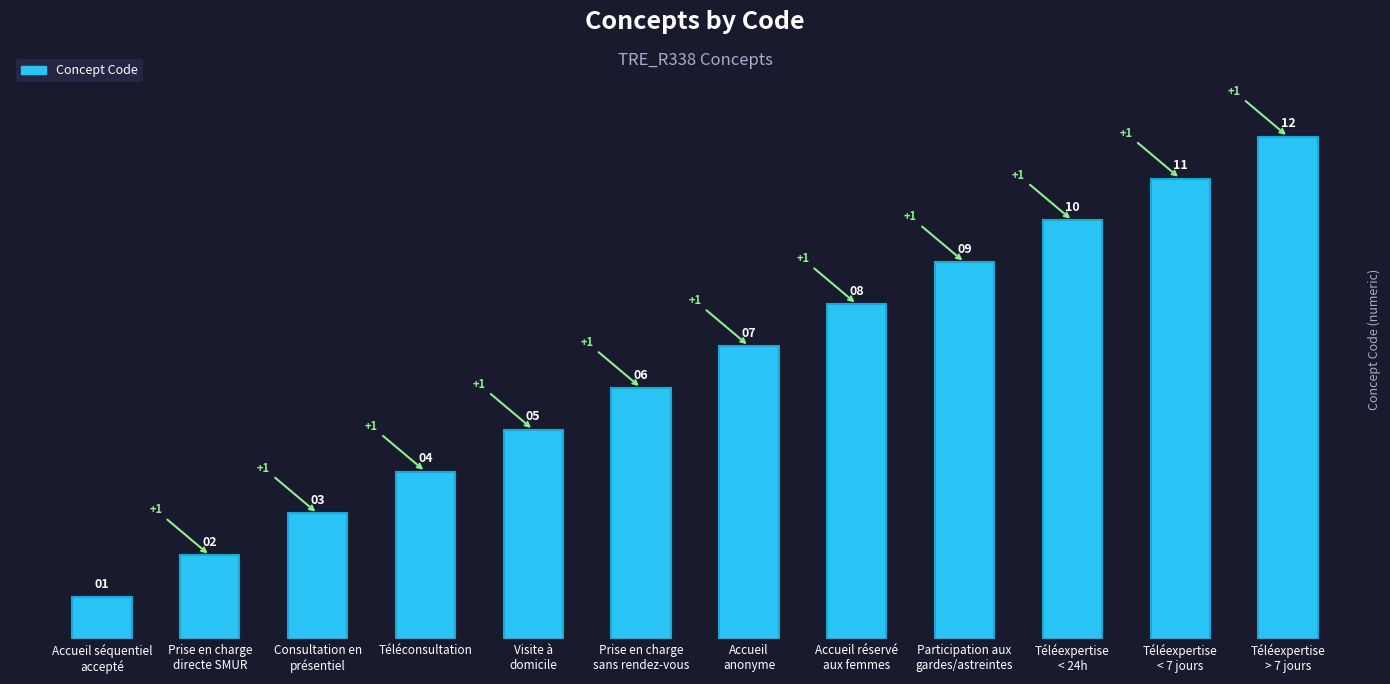

List the labels in order of value, smallest first.

Accueil séquentiel
accepté, Prise en charge
directe SMUR, Consultation en
présentiel, Téléconsultation, Visite à
domicile, Prise en charge
sans rendez-vous, Accueil
anonyme, Accueil réservé
aux femmes, Participation aux
gardes/astreintes, Téléexpertise
< 24h, Téléexpertise
< 7 jours, Téléexpertise
> 7 jours